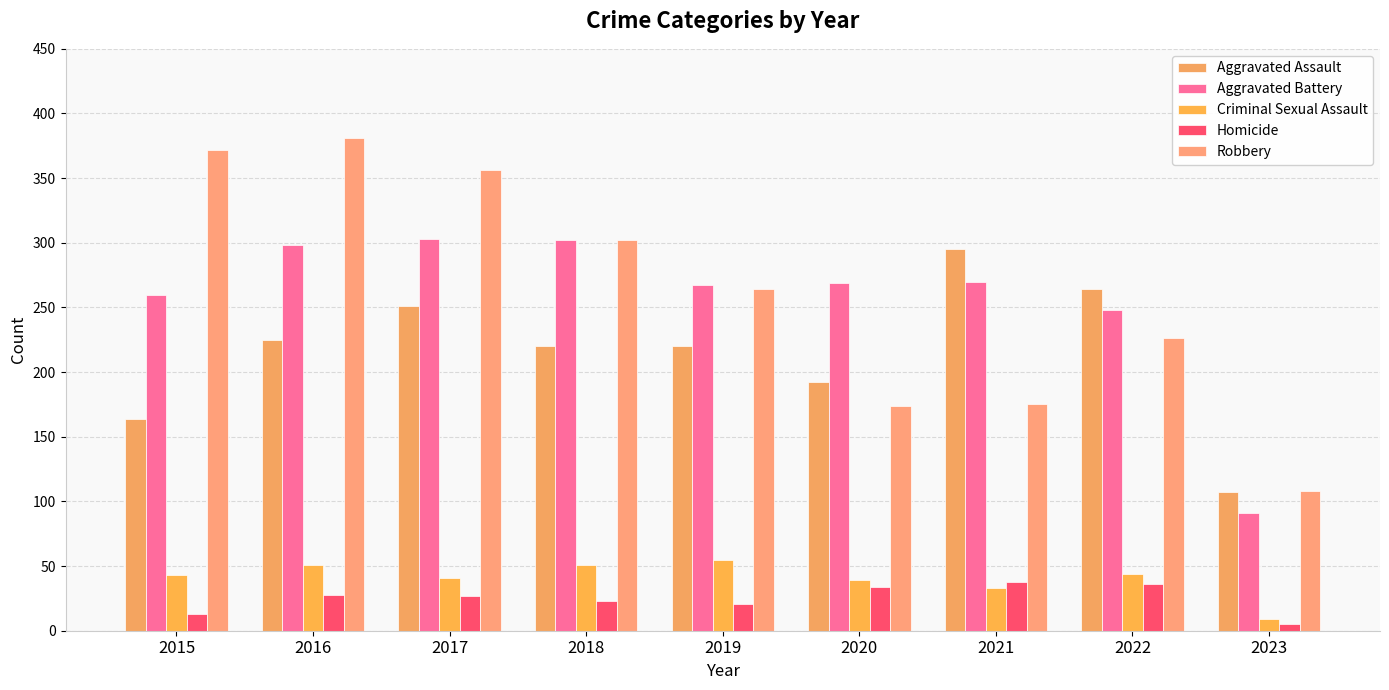

How many series are shown in this chart?

5